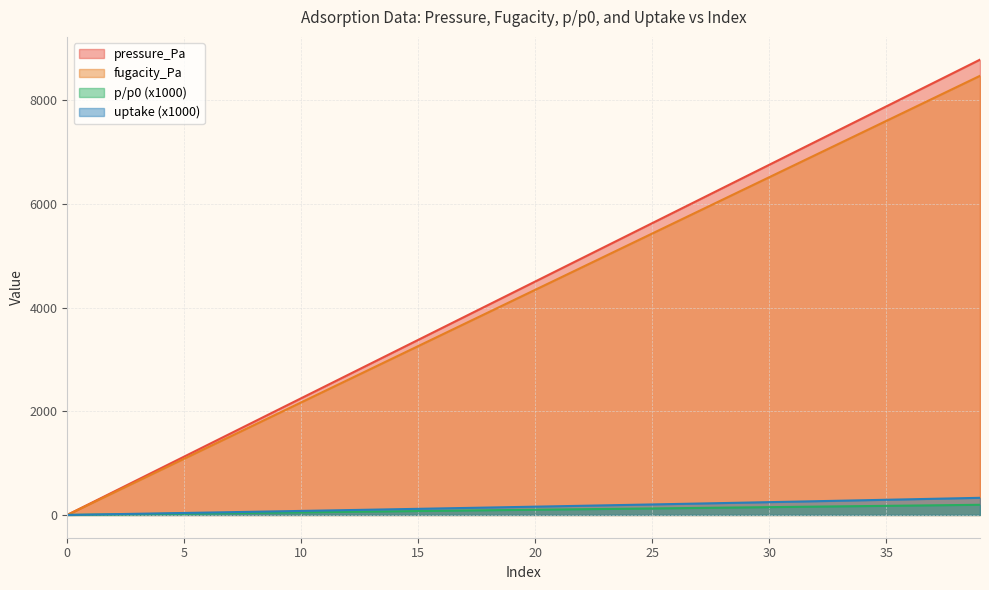

Reading left to right, what are all the values shown in this chart?

pressure_Pa: 1.0	226.2	451.5	676.7	901.9	1127.2	1352.4	1577.6	1802.8	2028.1	2253.3	2478.5	2703.8	2929.0	3154.2	3379.4	3604.7	3829.9	4055.1	4280.4	4505.6	4730.8	4956.1	5181.3	5406.5	5631.8	5857.0	6082.2	6307.4	6532.7	6757.9	6983.1	7208.4	7433.6	7658.8	7884.1	8109.3	8334.5	8559.8	8785.0
fugacity_Pa: 1.0	218.2	435.4	652.7	869.9	1087.1	1304.4	1521.6	1738.8	1956.1	2173.3	2390.5	2607.8	2825.0	3042.2	3259.5	3476.7	3693.9	3911.2	4128.4	4345.6	4562.9	4780.1	4997.3	5214.6	5431.8	5649.0	5866.3	6083.5	6300.7	6518.0	6735.2	6952.4	7169.7	7386.9	7604.1	7821.4	8038.6	8255.8	8473.1
p/p0 (x1000): 0.0	5.0	10.1	15.1	20.1	25.1	30.2	35.2	40.2	45.2	50.3	55.3	60.3	65.3	70.4	75.4	80.4	85.5	90.5	95.5	100.5	105.5	110.6	115.6	120.6	125.7	130.7	135.7	140.7	145.8	150.8	155.8	160.8	165.8	170.9	175.9	180.9	185.9	191.0	196.0
uptake (x1000): 0.0	7.6	15.2	22.9	30.6	38.4	46.2	54.0	61.9	69.8	77.8	85.8	93.9	102.0	110.1	118.3	126.5	134.8	143.2	151.6	160.0	168.5	177.0	185.6	194.3	203.0	211.7	220.5	229.4	238.3	247.2	256.3	265.4	274.5	283.7	293.0	302.3	311.7	321.1	330.6